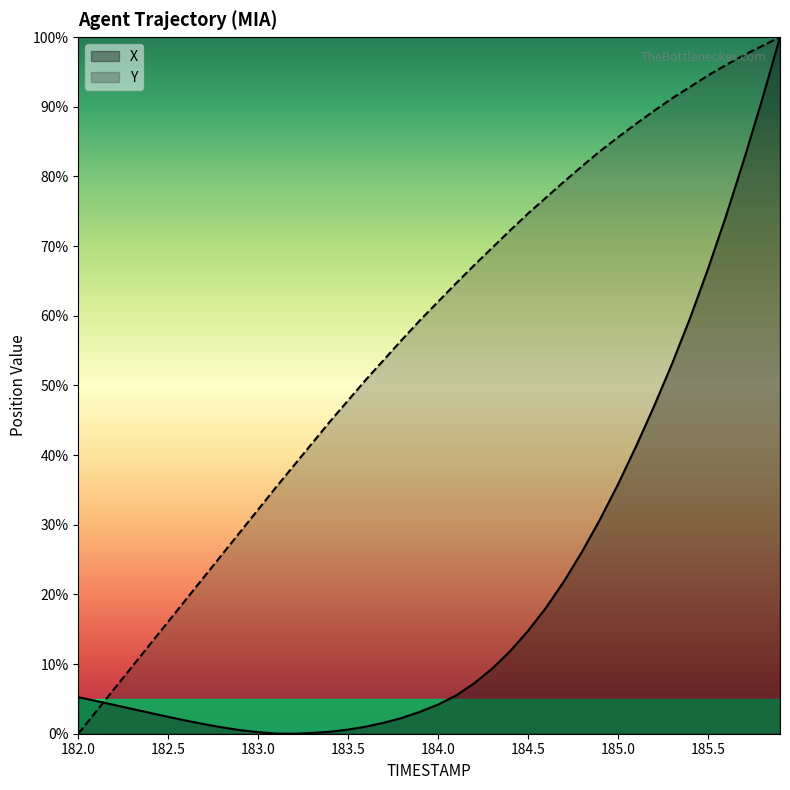

What is the difference between the highest and lowest values at 182.2?

2.3